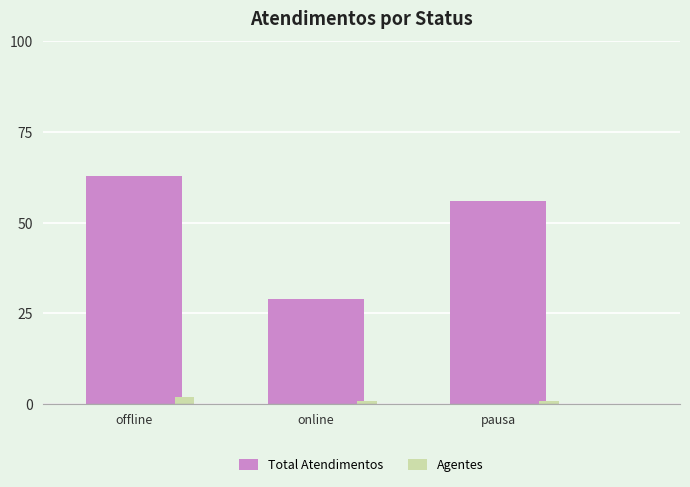

What are all the series names shown in the legend?

Total Atendimentos, Agentes